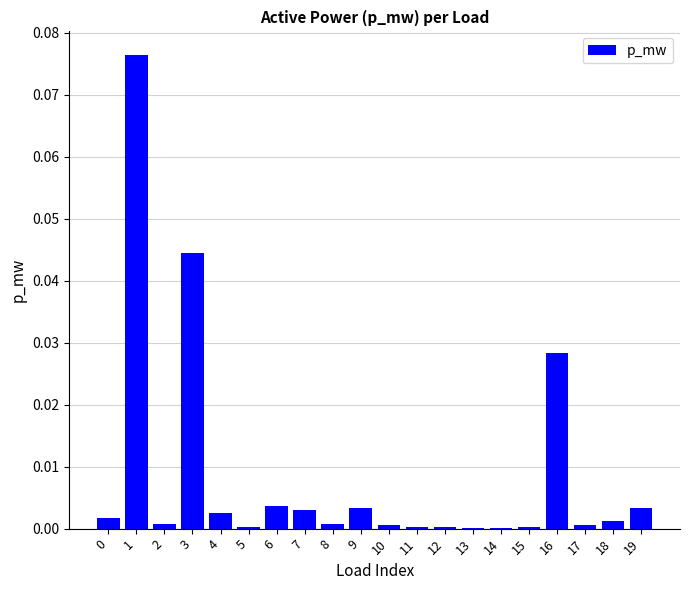

The value at 7 is 0.0. True or false?

True